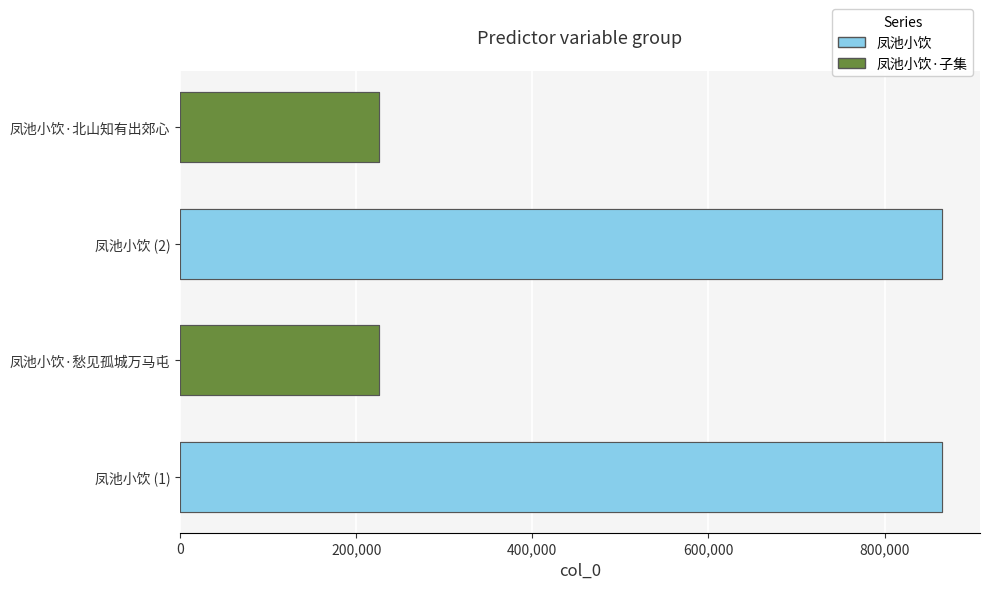

Reading left to right, transcribe all the data shown in this chart.

凤池小饮: 865195	865168
凤池小饮·子集: 225508	225643